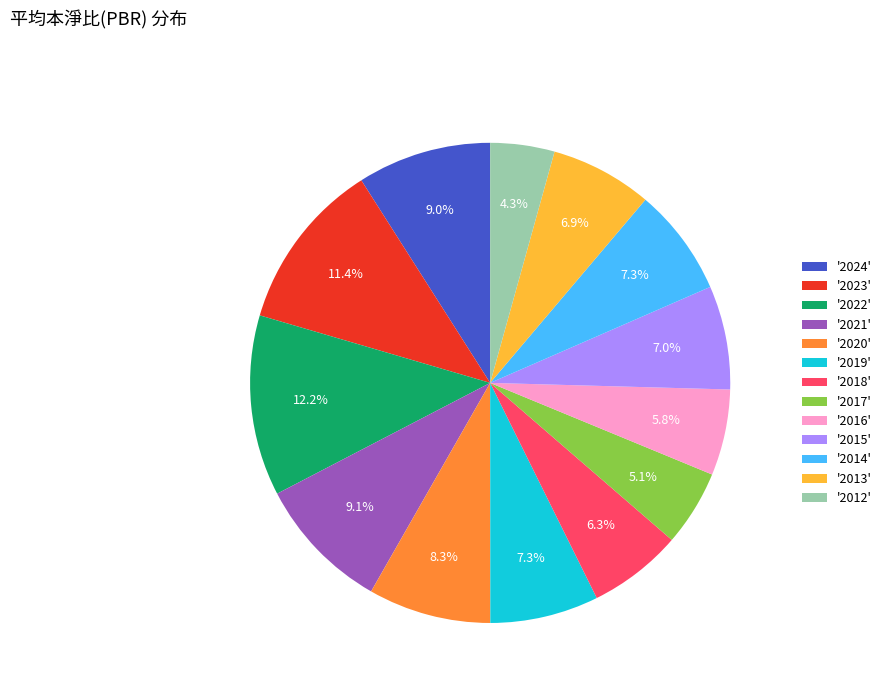

Is '2016' the majority of the pie?

No